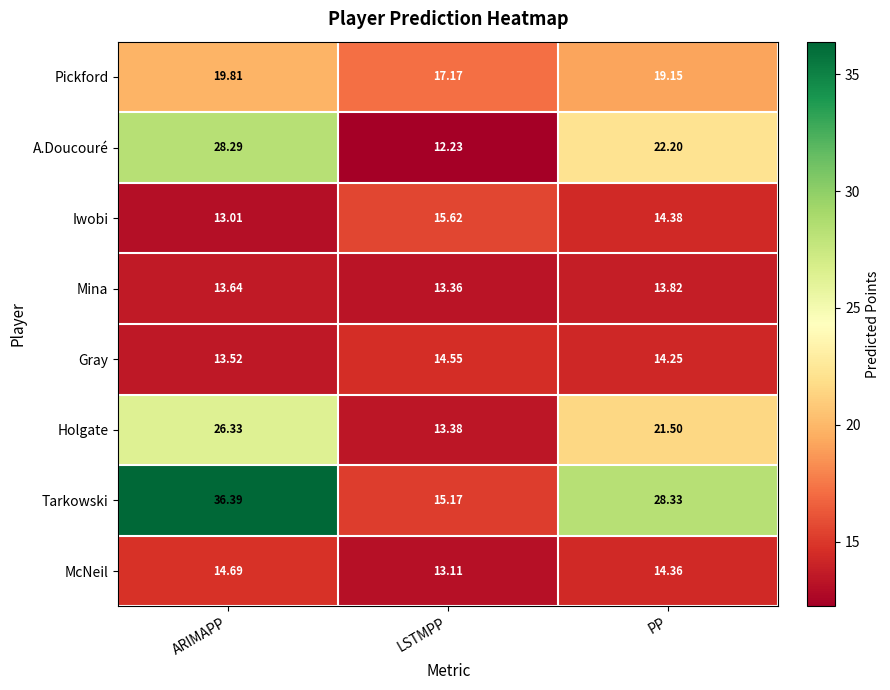

Which series has the largest total across all categories?

Tarkowski